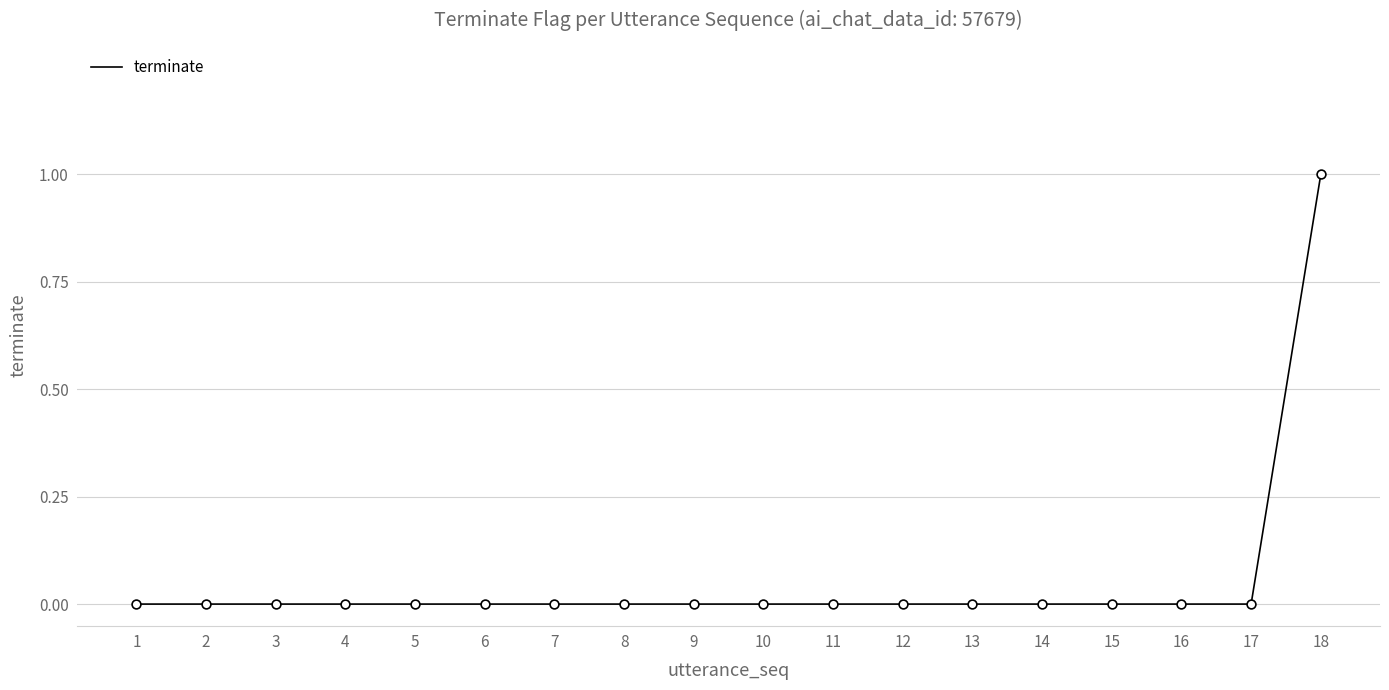

Between 12 and 18, which is larger?

18